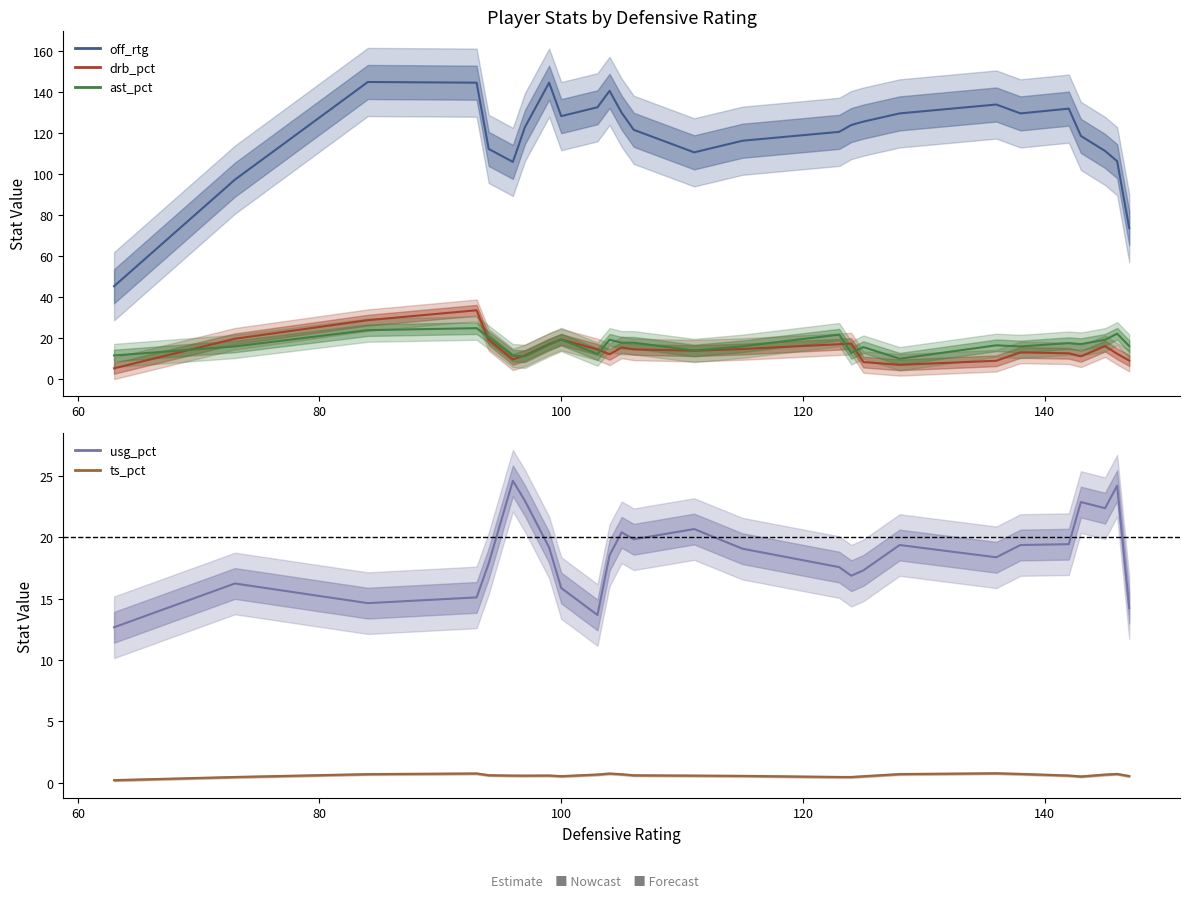

The off_rtg series shows 220.6 at 100. True or false?

False